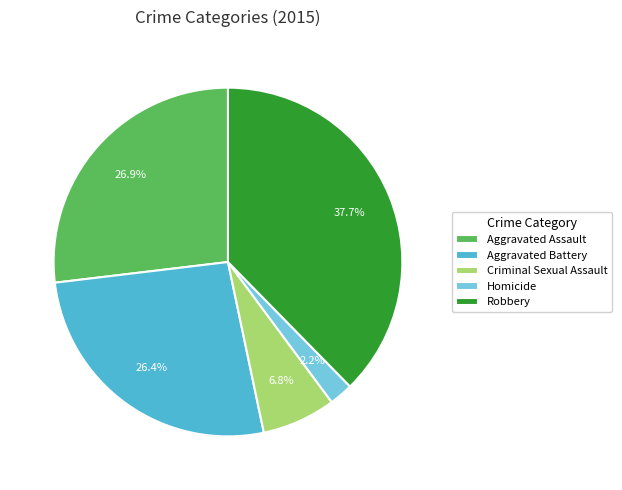

Combined, do Aggravated Battery and Homicide account for over 50%?

No